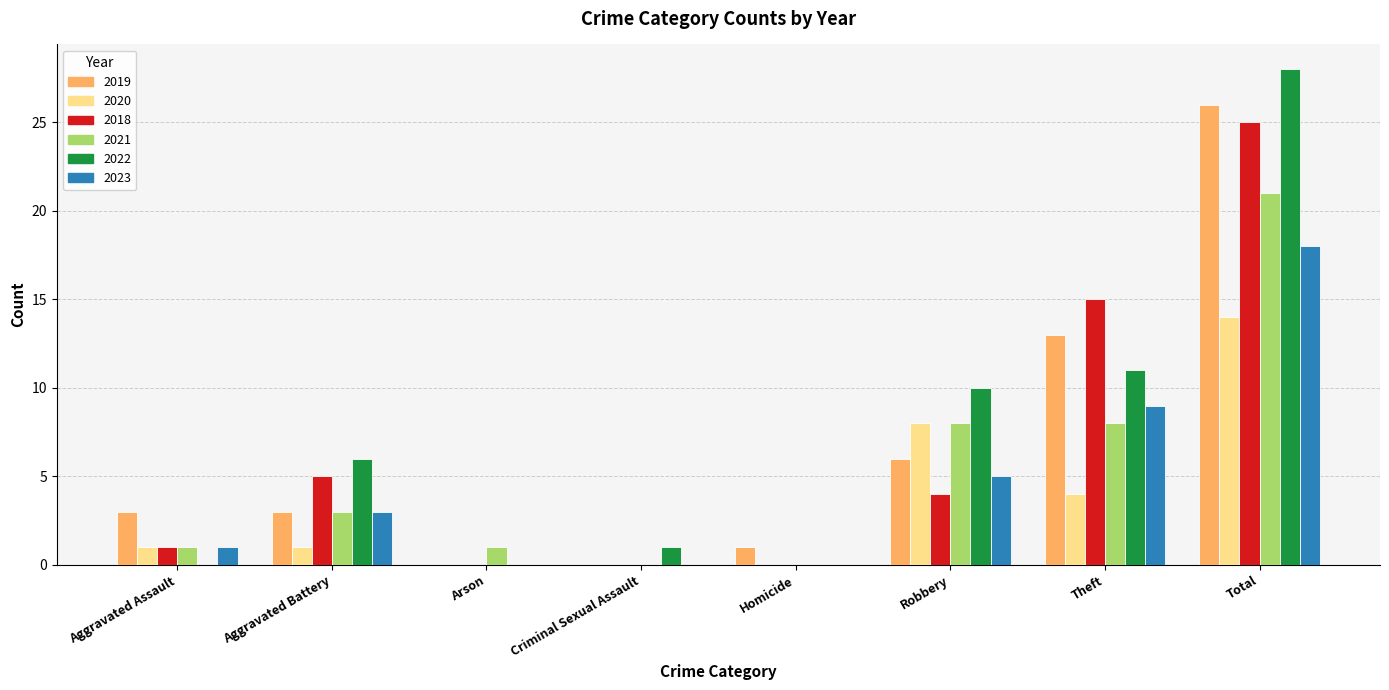

Is it true that 2019 equals 41 at Total?

False